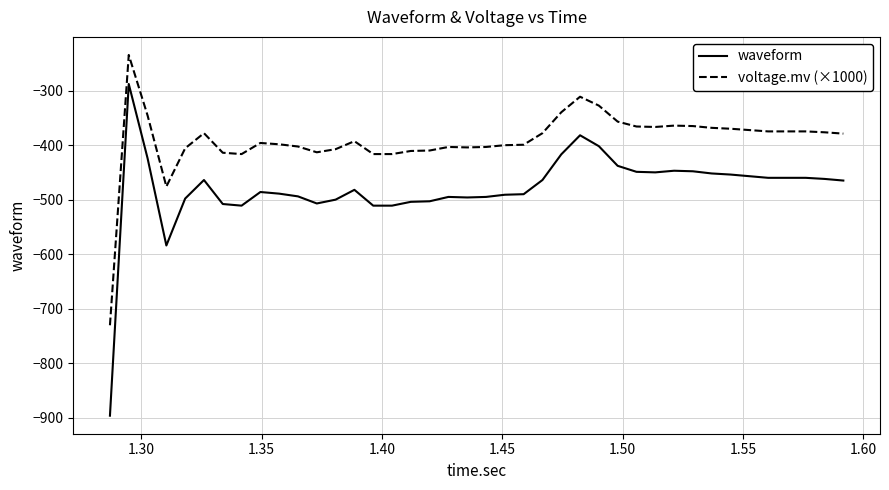

What is the sum of all voltage.mv (×1000) values?

-15643.1